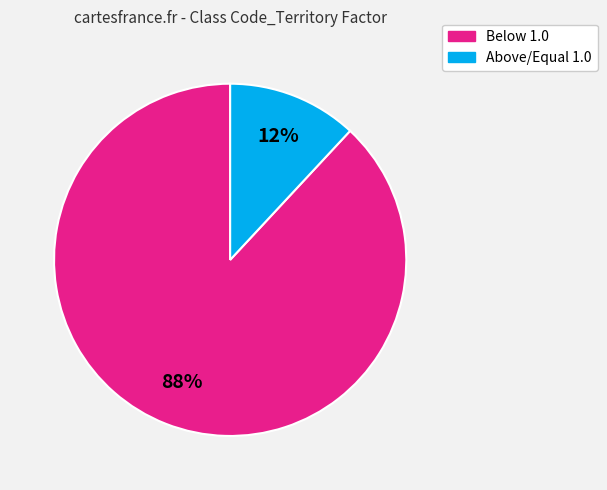

To the nearest percent, what is the difference between the largest and smallest slice percentages?

76%